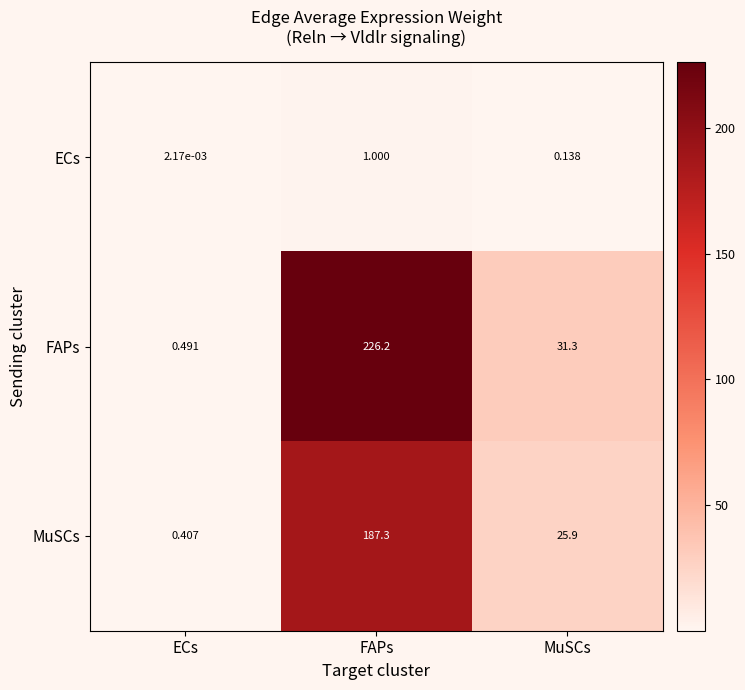

Is the value of ECs at MuSCs greater than the value of FAPs at ECs?

No